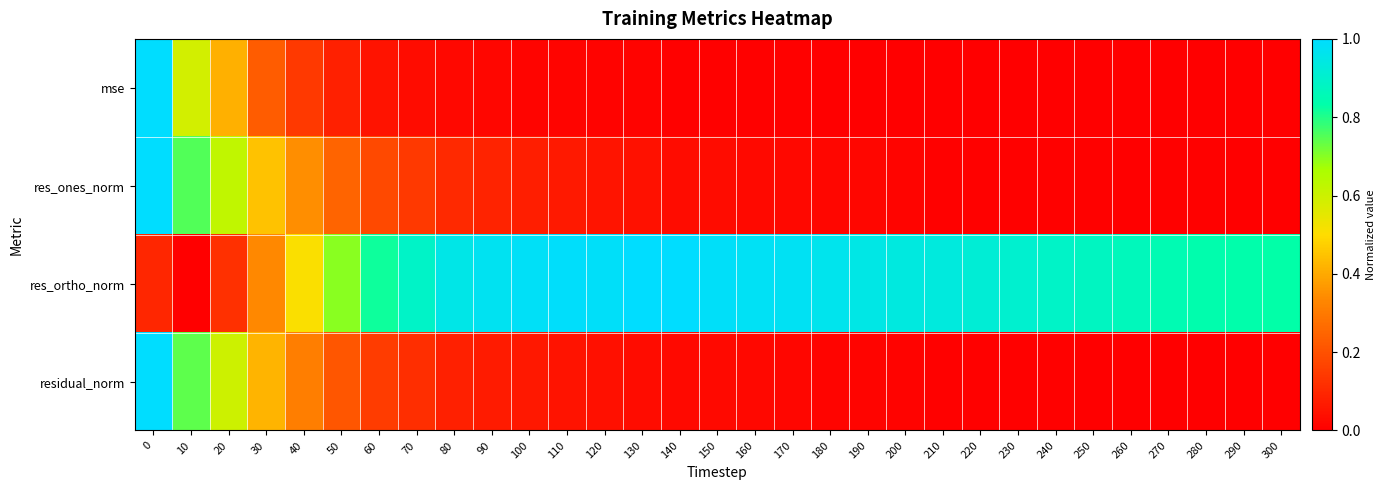

Rank the series at 90 from lowest to highest value.

mse, residual_norm, res_ones_norm, res_ortho_norm